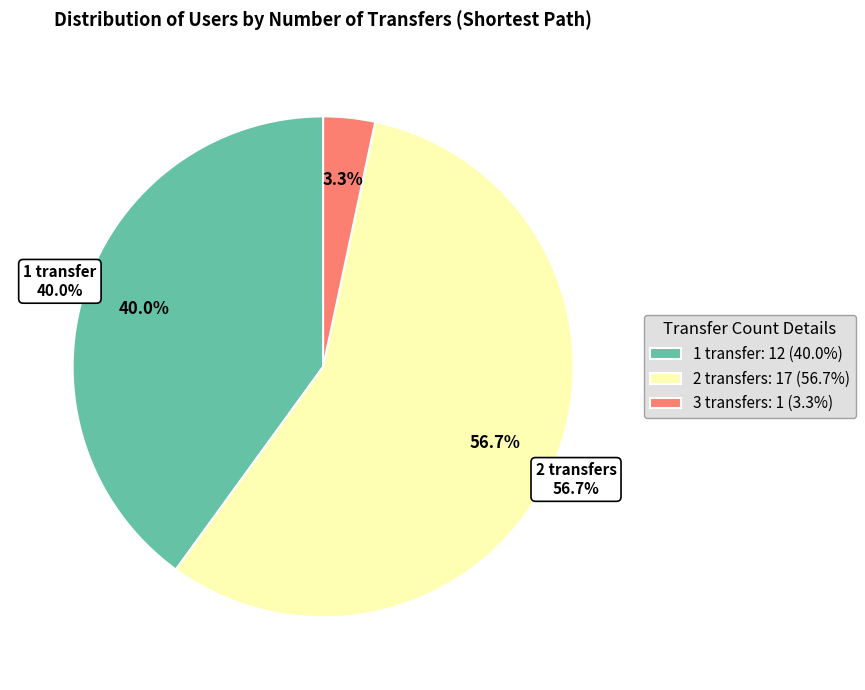

How many segments does this pie chart have?

3